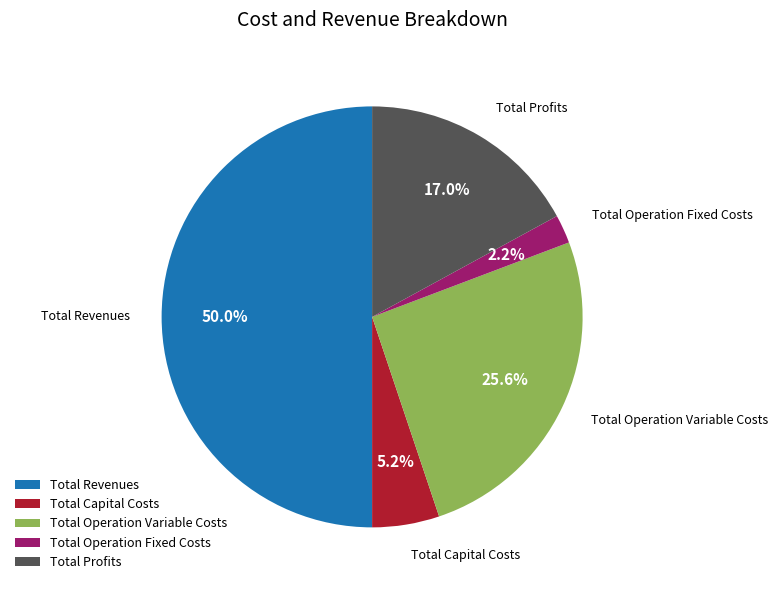

Rank the categories by value from highest to lowest.

Total Revenues, Total Operation Variable Costs, Total Profits, Total Capital Costs, Total Operation Fixed Costs